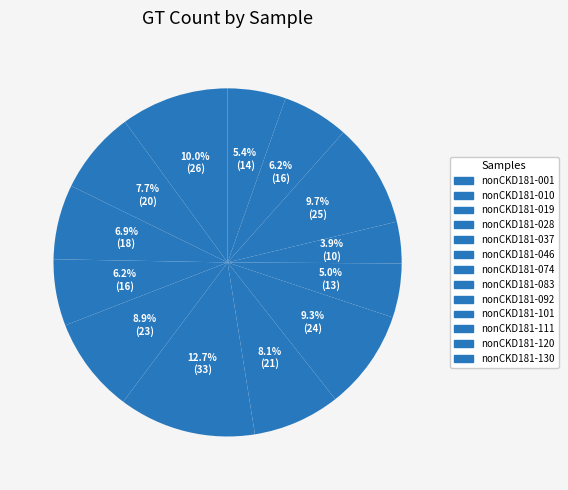

Count the number of slices in the pie.

13